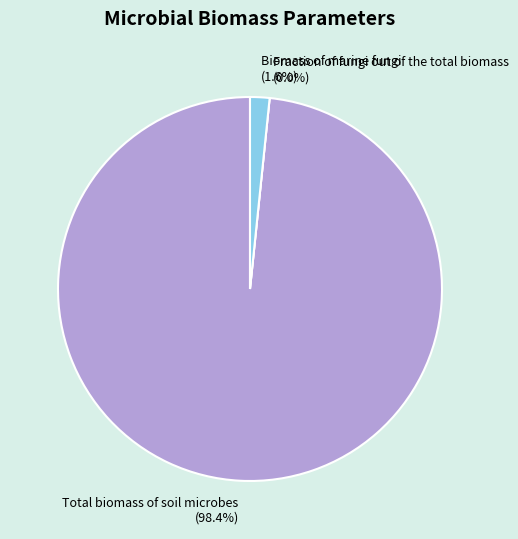

What is the total percentage of Total biomass of soil microbes and Biomass of marine fungi?

100.0%